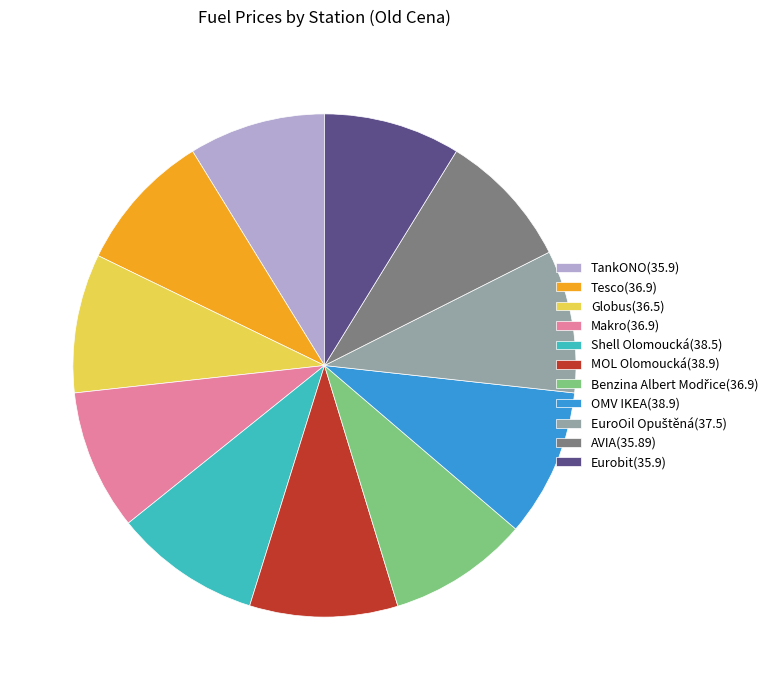

Is Shell Olomoucká(38.5) the majority of the pie?

No